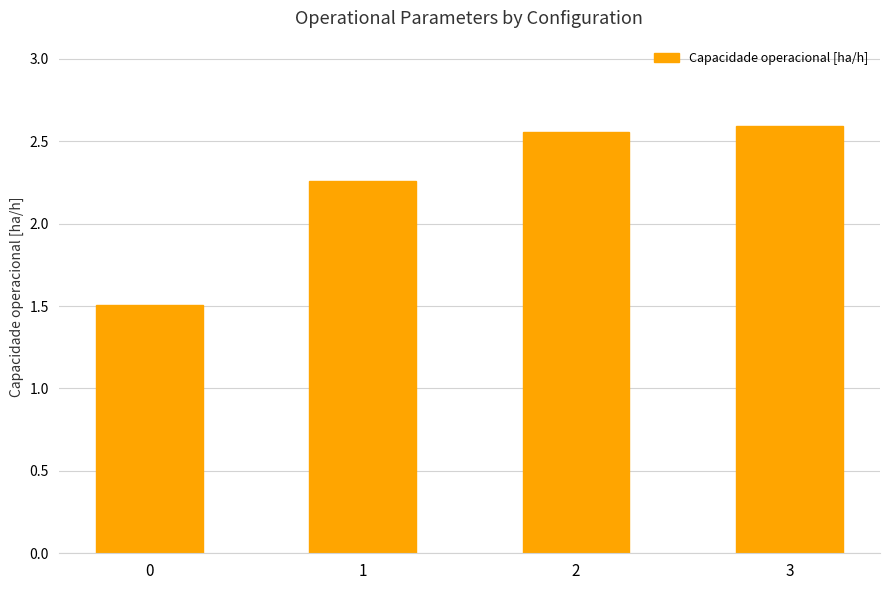

What is the value of the 1st bar from the left?

1.5